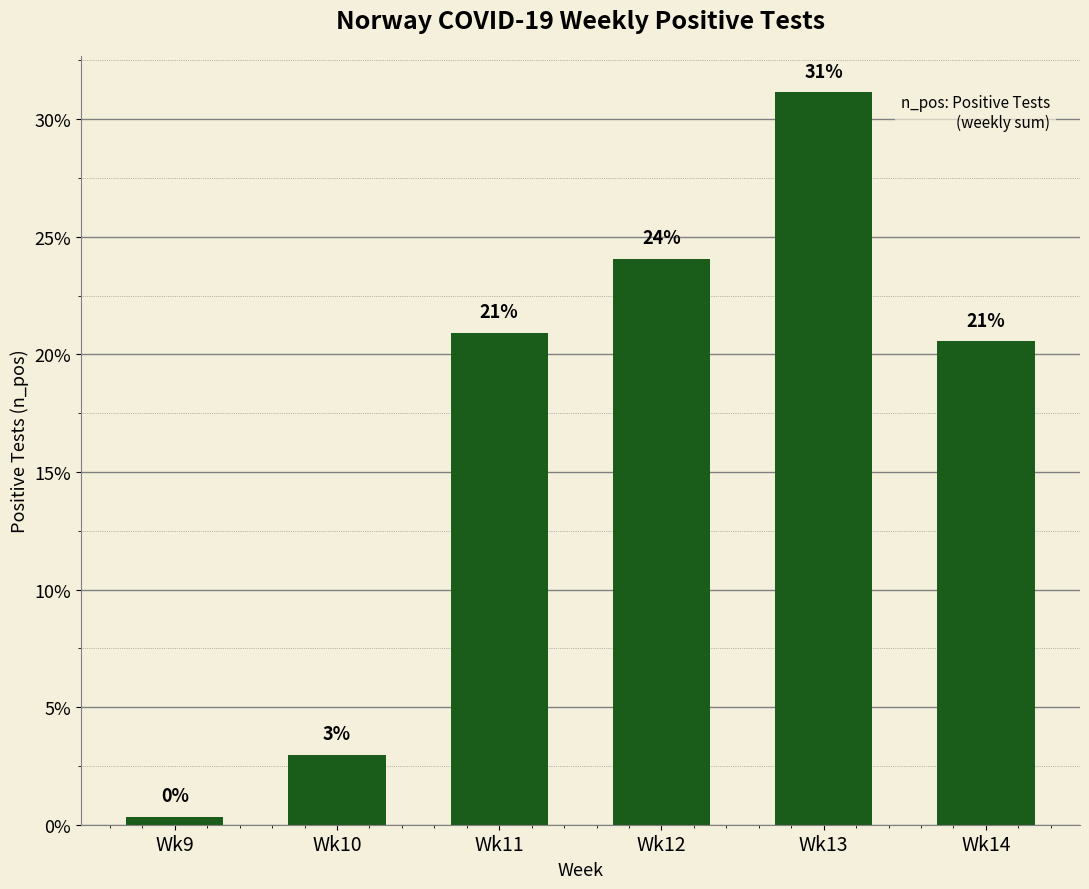

Count the number of data series in this chart.

1